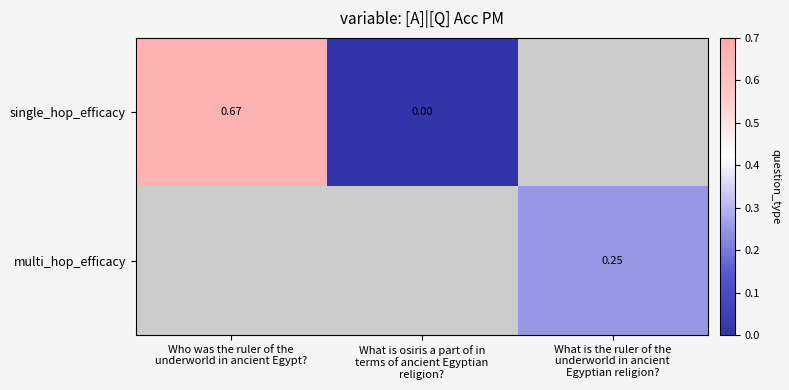

How many positive values does the single_hop_efficacy series have?

1